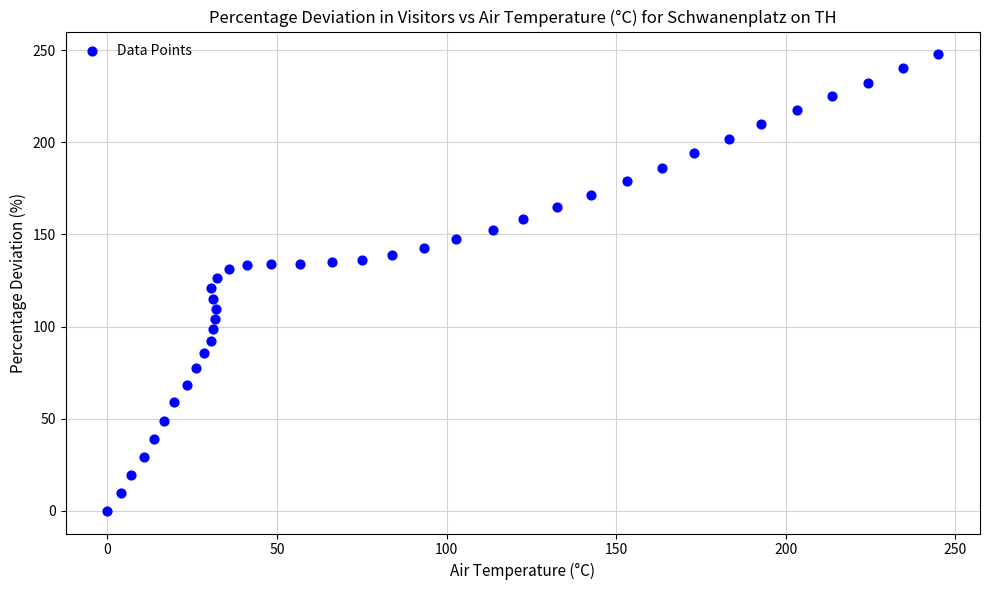

What is the range of Y values (max minus min)?

247.8